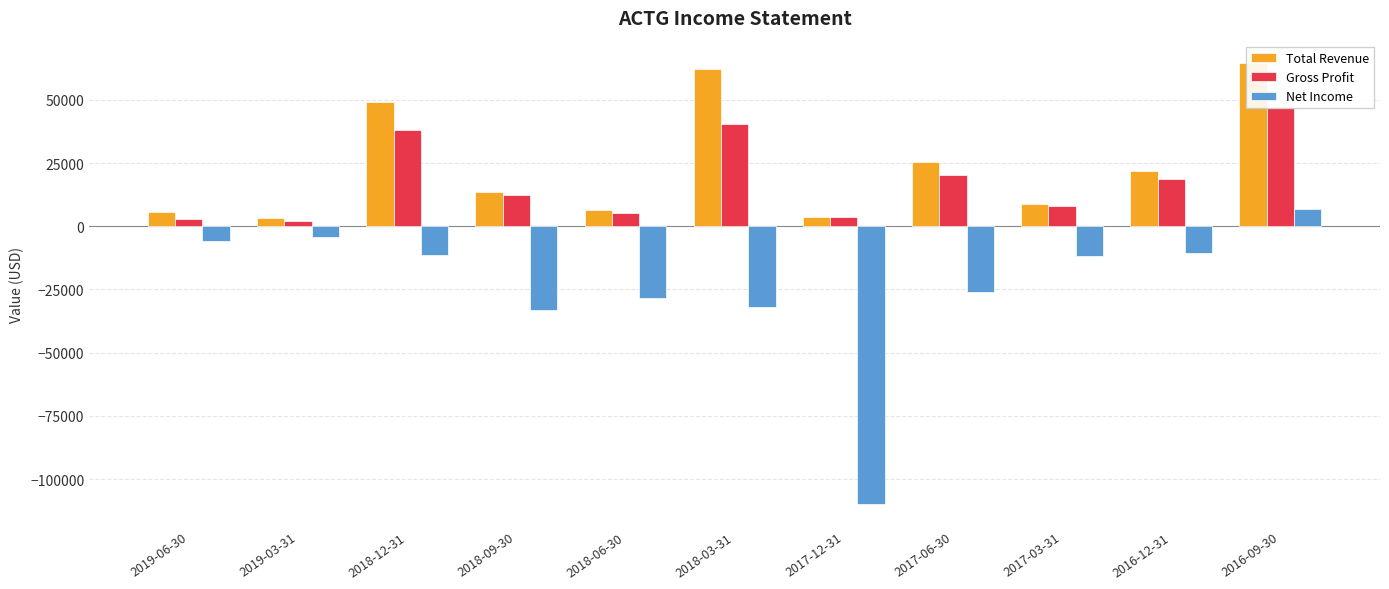

Reading left to right, extract all data points from this chart.

Total Revenue: 2019-06-30=5500	2019-03-31=3400	2018-12-31=49200	2018-09-30=13700	2018-06-30=6500	2018-03-31=62100	2017-12-31=3500	2017-06-30=25300	2017-03-31=8900	2016-12-31=22000	2016-09-30=64700
Gross Profit: 2019-06-30=2900	2019-03-31=2000	2018-12-31=38200	2018-09-30=12500	2018-06-30=5300	2018-03-31=40400	2017-12-31=3500	2017-06-30=20400	2017-03-31=8200	2016-12-31=18700	2016-09-30=46900
Net Income: 2019-06-30=-5800	2019-03-31=-4400	2018-12-31=-11400	2018-09-30=-33200	2018-06-30=-28400	2018-03-31=-32000	2017-12-31=-110000	2017-06-30=-26200	2017-03-31=-11800	2016-12-31=-10600	2016-09-30=7000